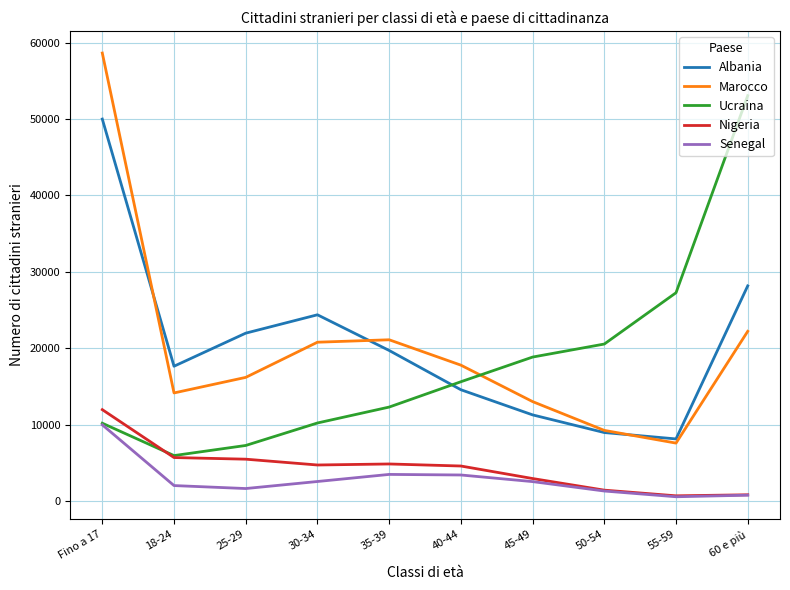

What position from the left is 18-24?

2